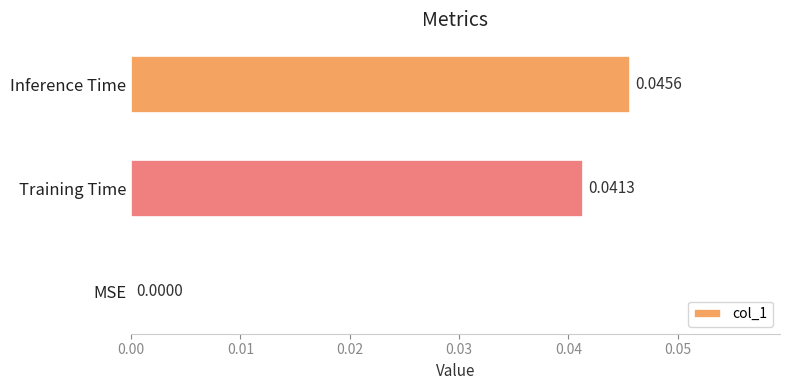

How many distinct data groups are displayed?

1